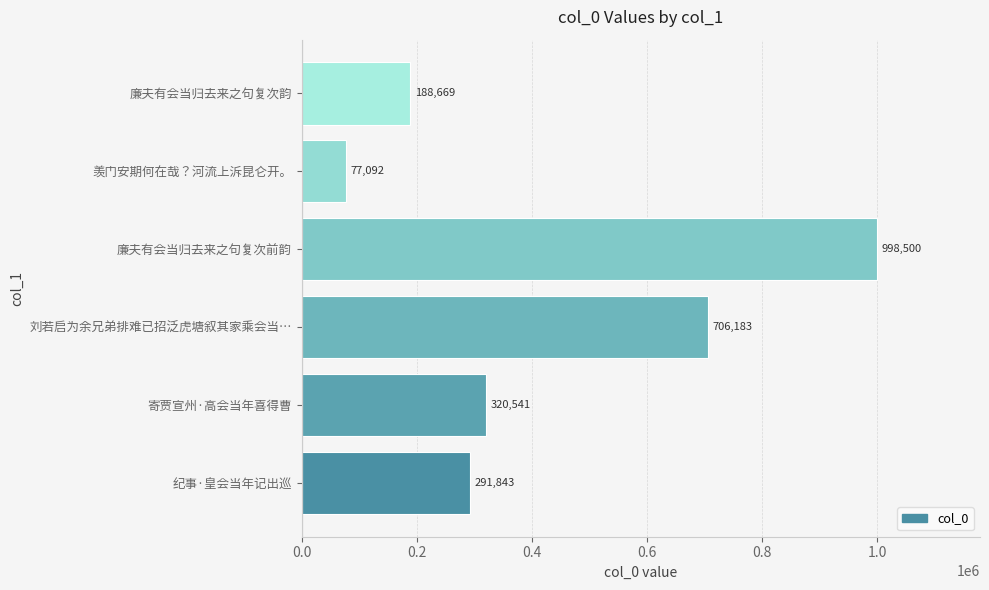

At which category does the chart reach its peak across all series?

廉夫有会当归去来之句复次前韵